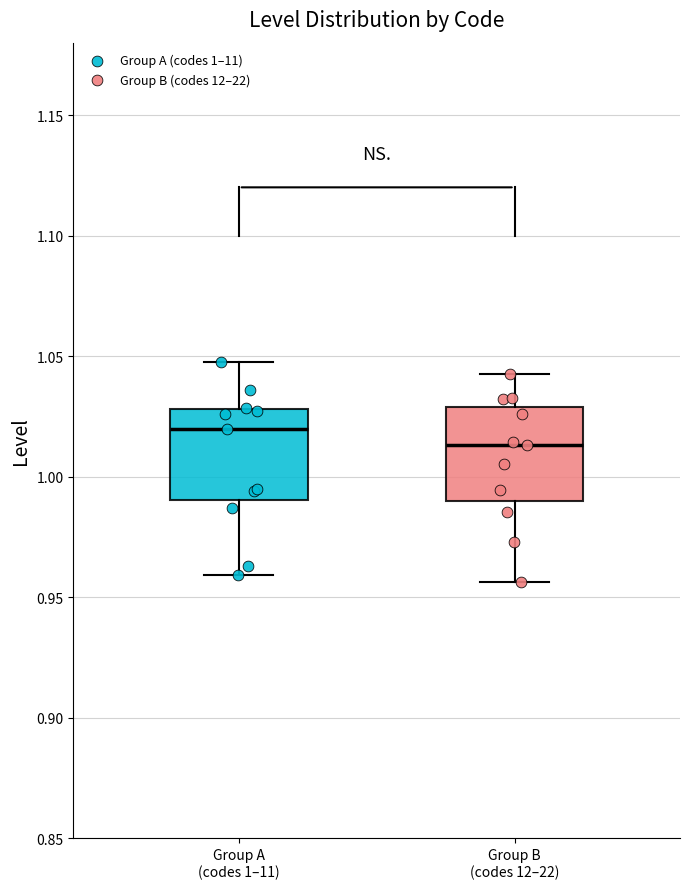

Reading left to right, transcribe this box plot: for each box, give where its median line is, the range the box spans, and where its two whiskers end, as read against the y-axis. The values are not printed on the chart, so give them approximately, as read against the axis.

Group A (codes 1–11): median 1.020, box 0.990 to 1.030, whiskers 0.960 to 1.050
Group B (codes 12–22): median 1.015, box 0.990 to 1.030, whiskers 0.955 to 1.045